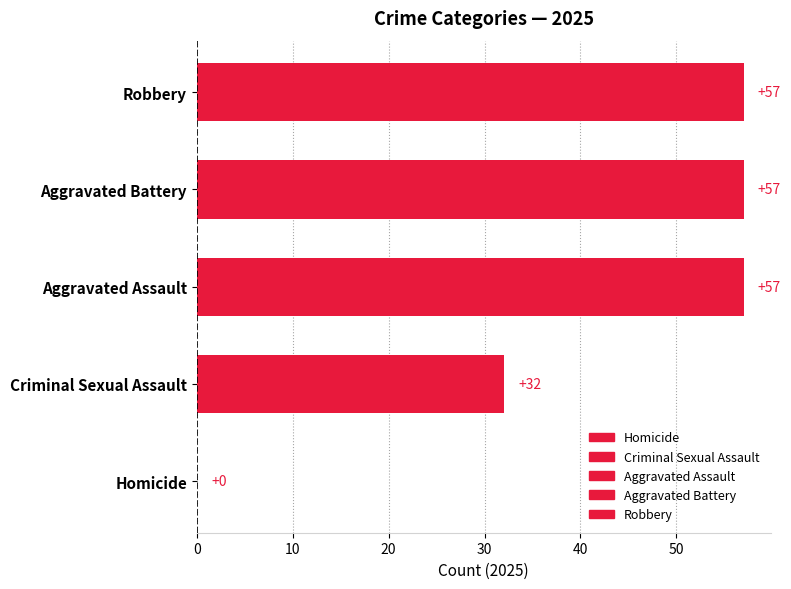

Which series has the largest total across all categories?

Robbery